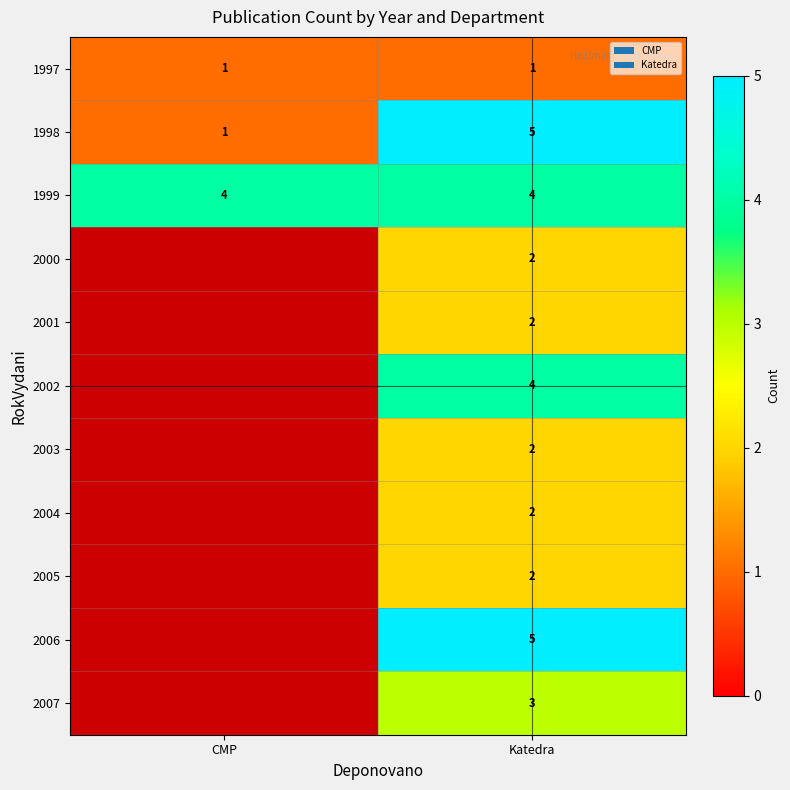

The 2002 series shows 2 at Katedra. True or false?

False